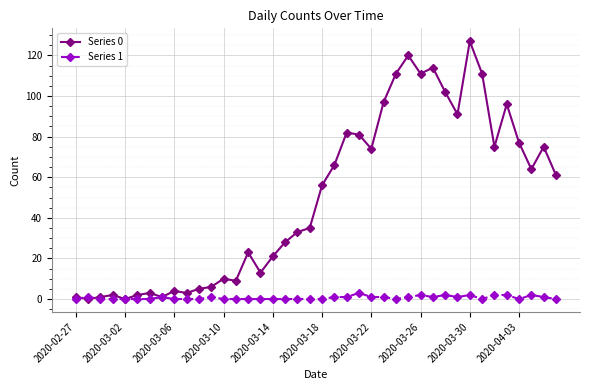

What is the greatest value displayed?

127